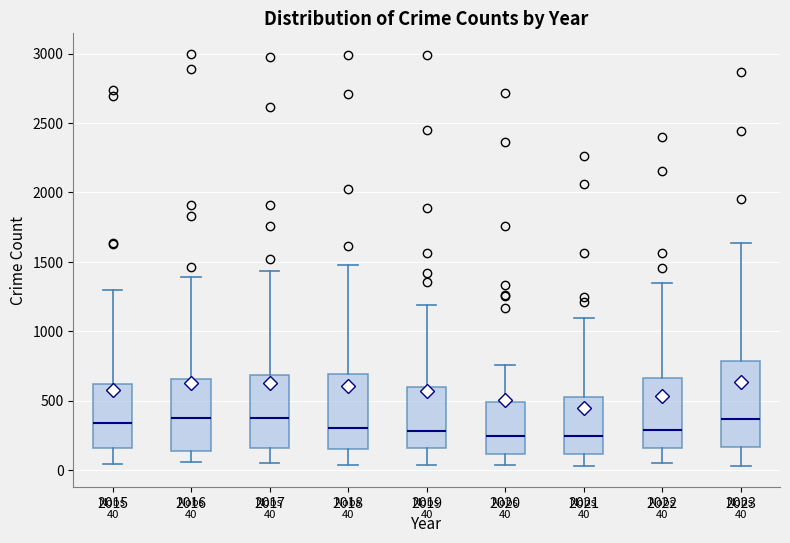

Which box is the tallest, from its lower edge to its upper edge?

2023